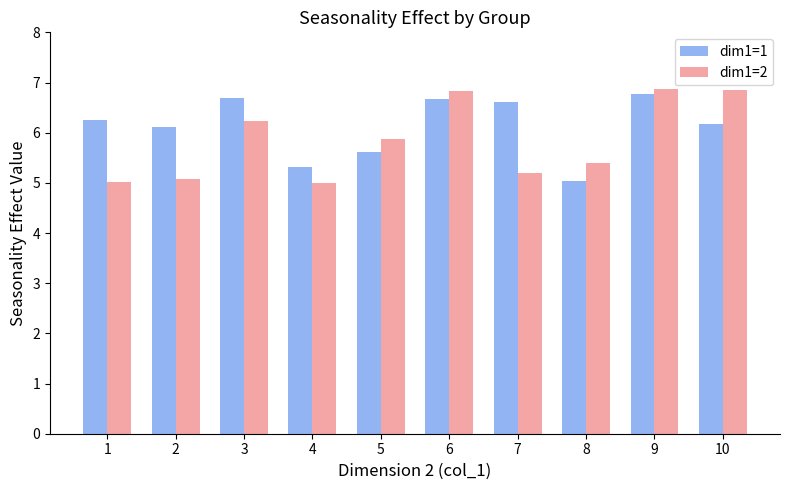

What is the maximum value shown in the chart?

6.9